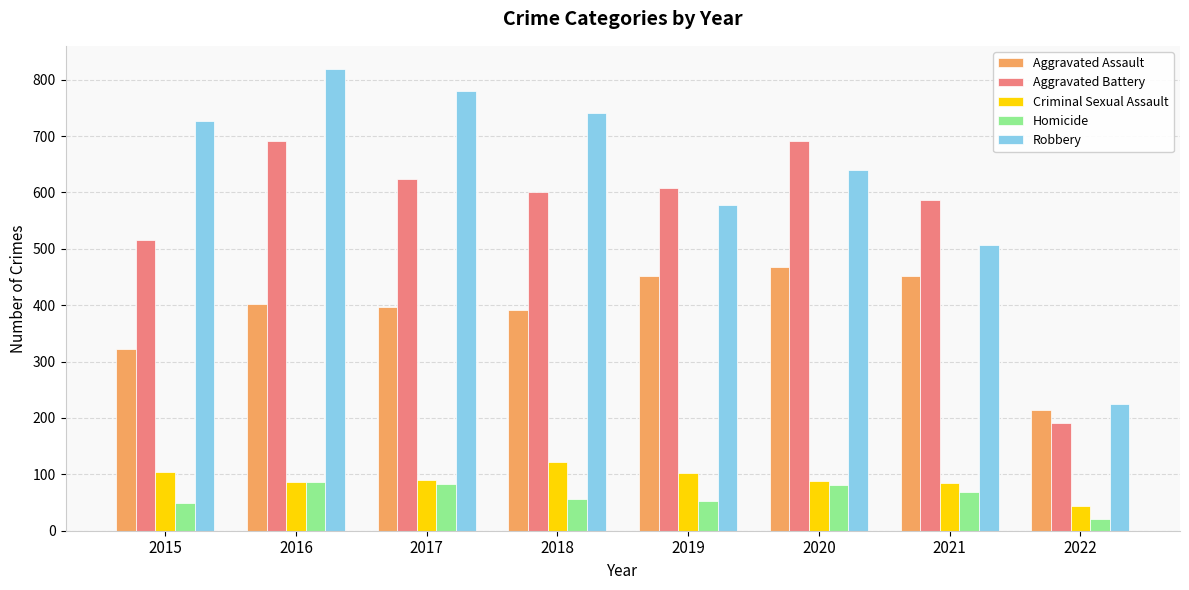

What is the value of the Aggravated Battery bar at the 2nd from the left?

691